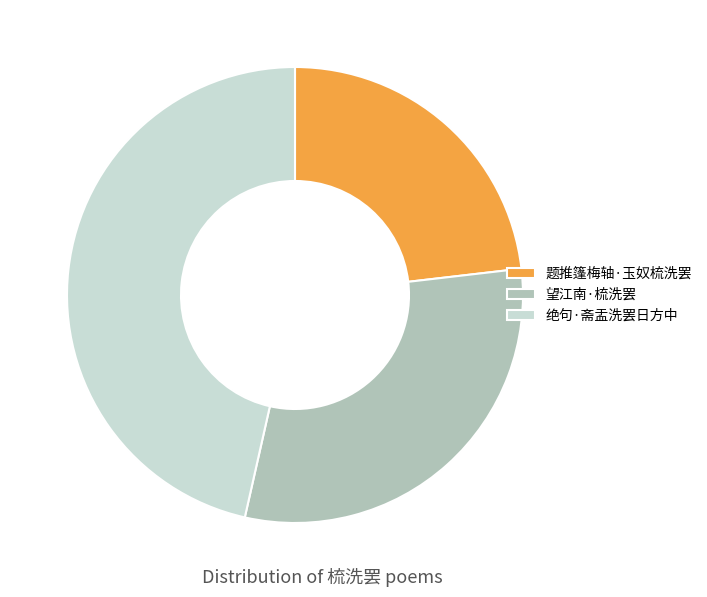

Which category has the smallest portion of the pie?

题推篷梅轴·玉奴梳洗罢